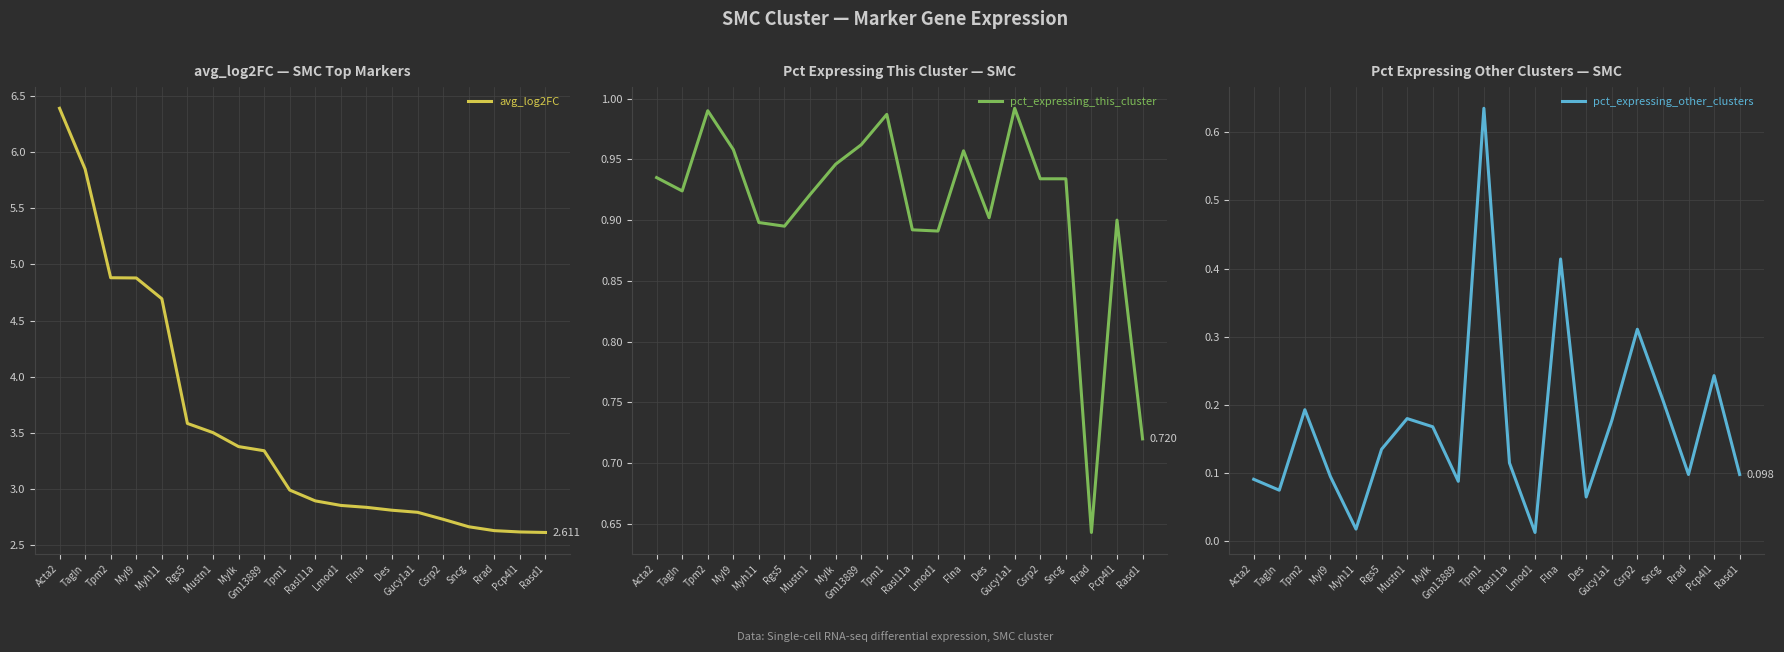

Which series has the largest total across all categories?

avg_log2FC